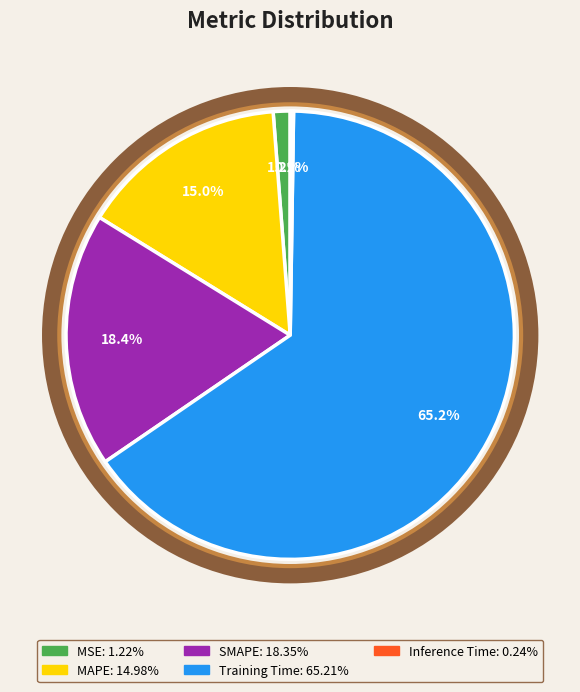

Which slice is the largest?

Training Time